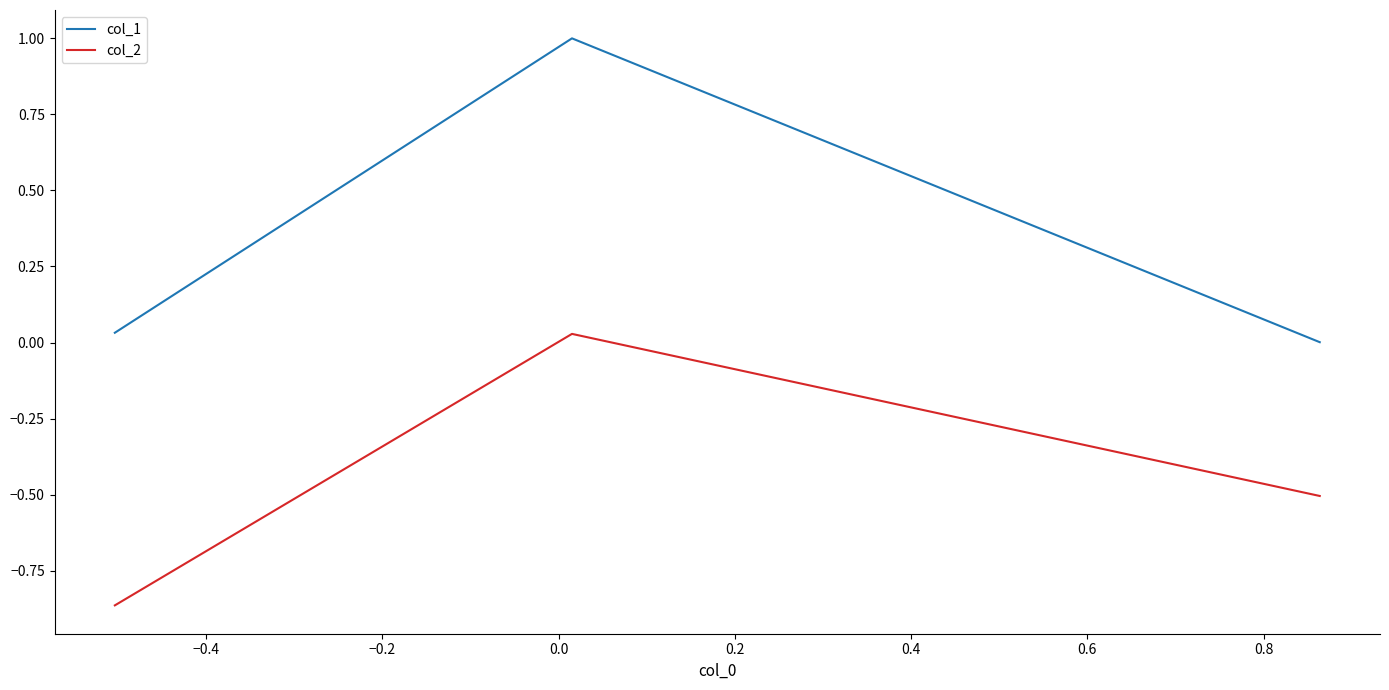

Which series has the widest spread of values?

col_1